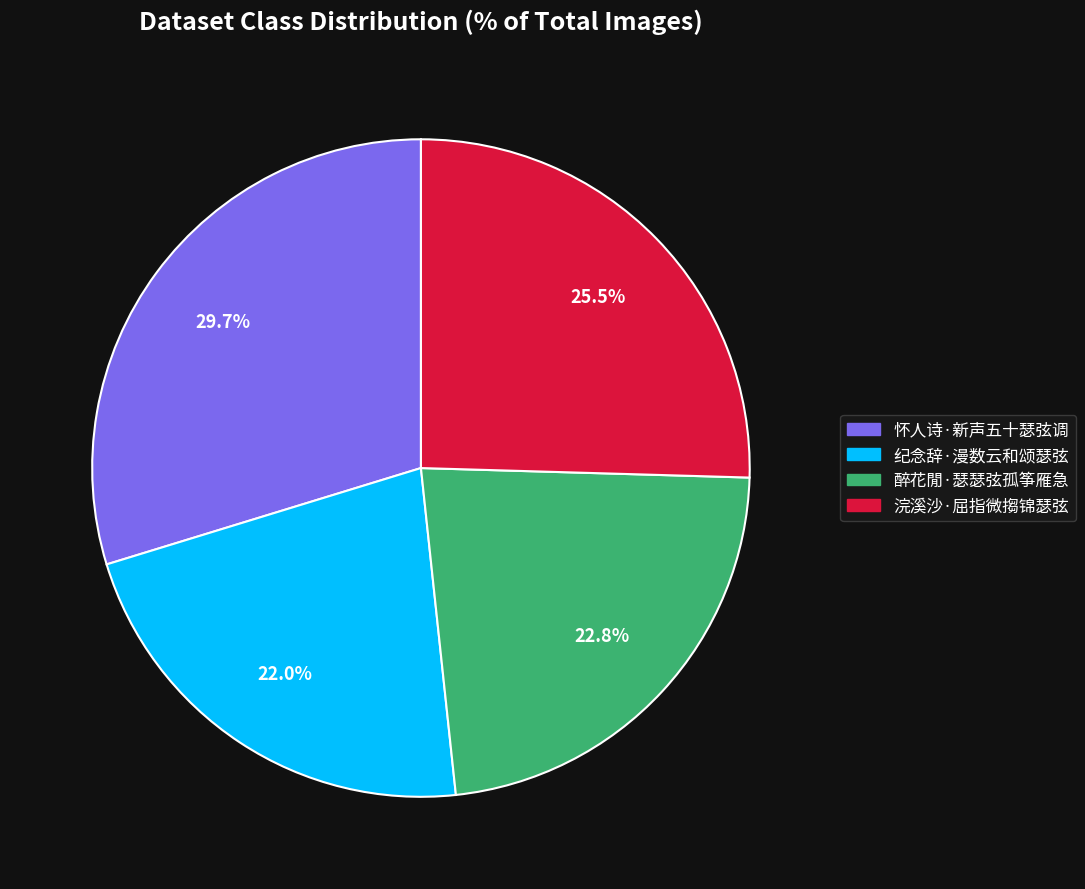

What percentage is the 怀人诗·新声五十瑟弦调 slice, to the nearest percent?

30%